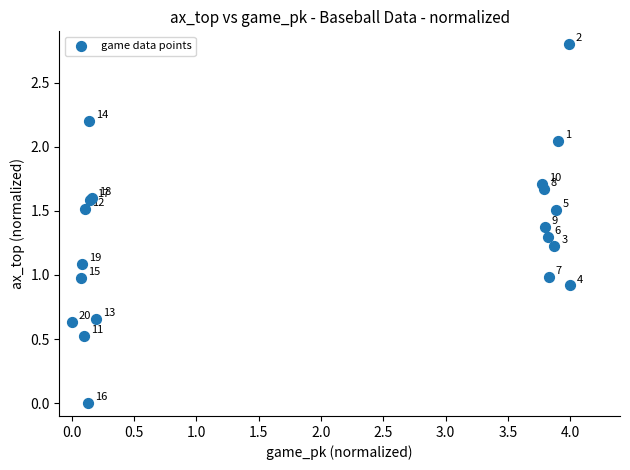

What Y value in the scatter plot is closest to 1?

1.0